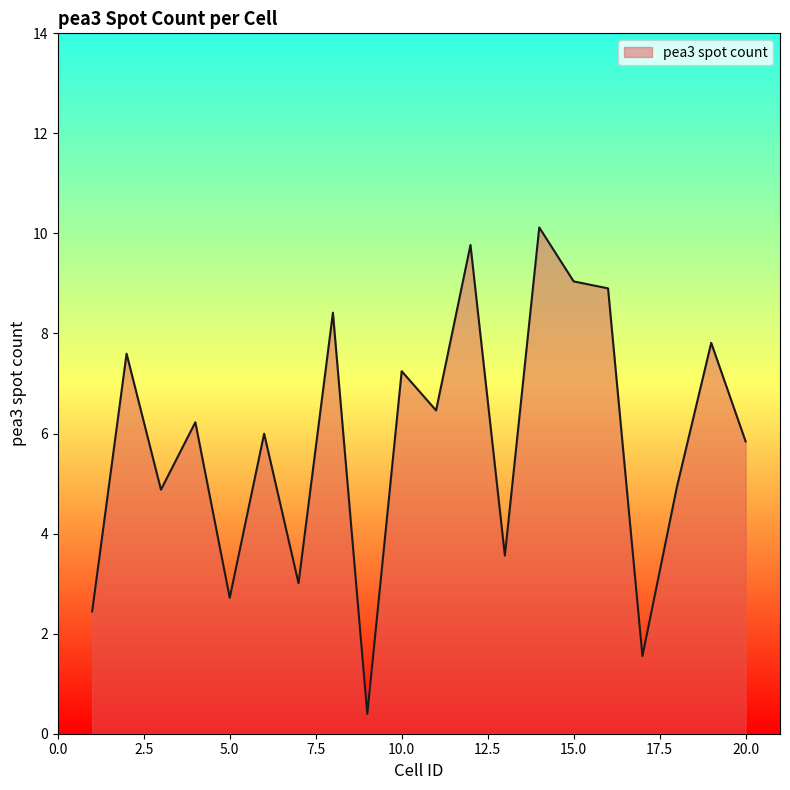

What is the difference between the maximum and minimum values?

9.7